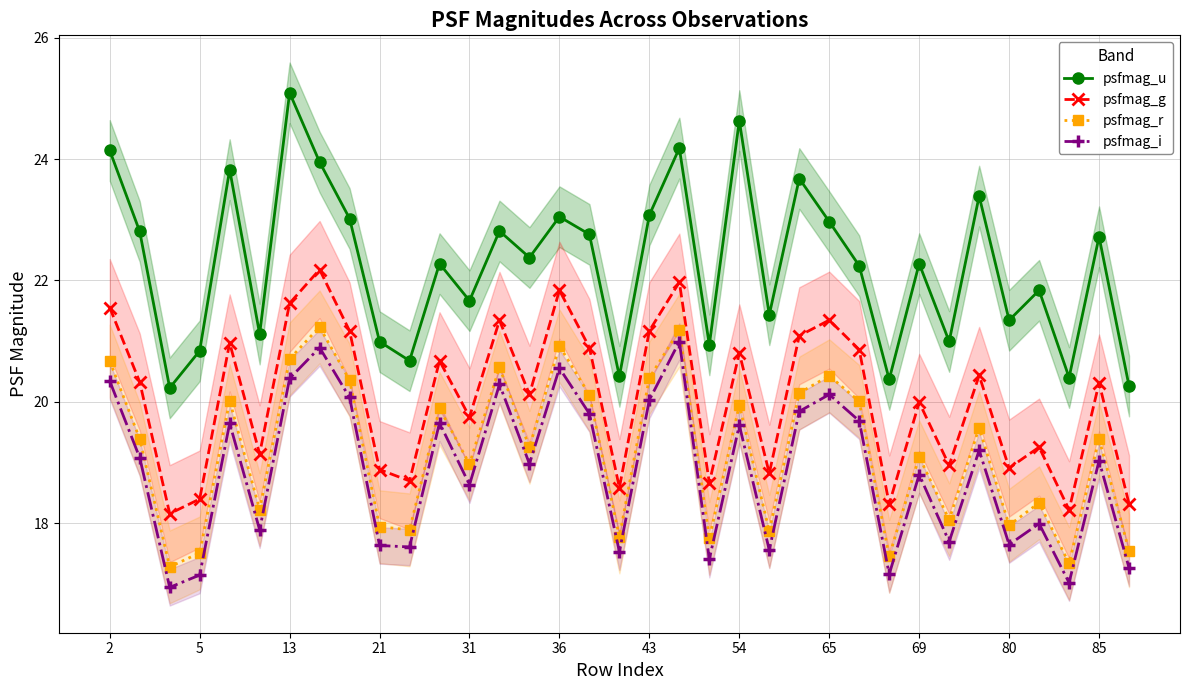

At how many categories does at least one series exceed 20?

35